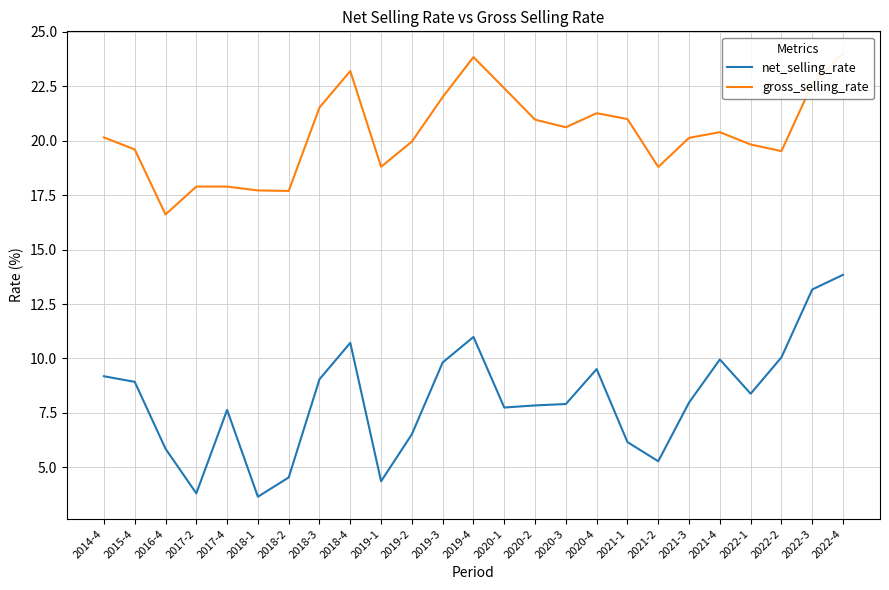

What is the approximate value of net_selling_rate at 2021-3?

8.0